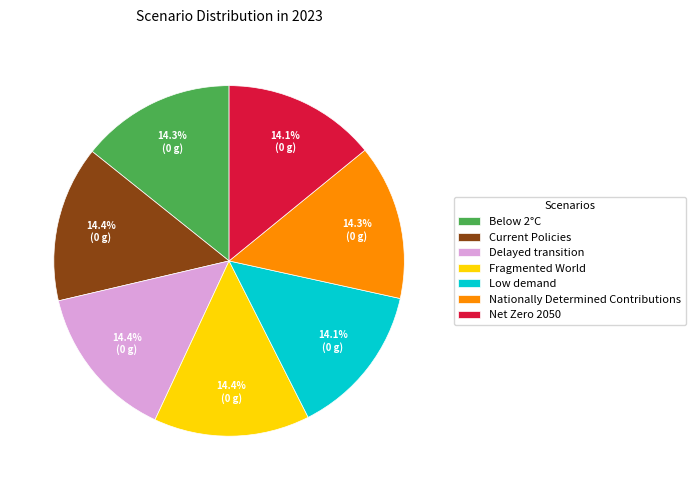

How much of the chart is everything except Below 2°C?

85.7%